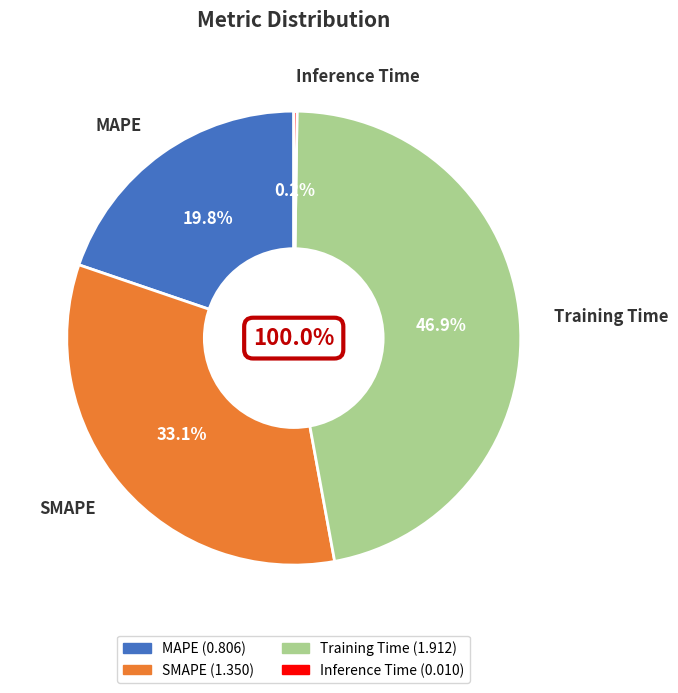

Which slice is the smallest?

Inference Time